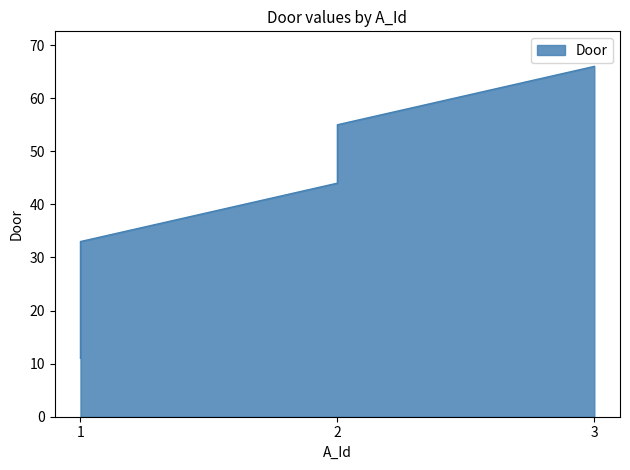

What value does the data have at 1?

22